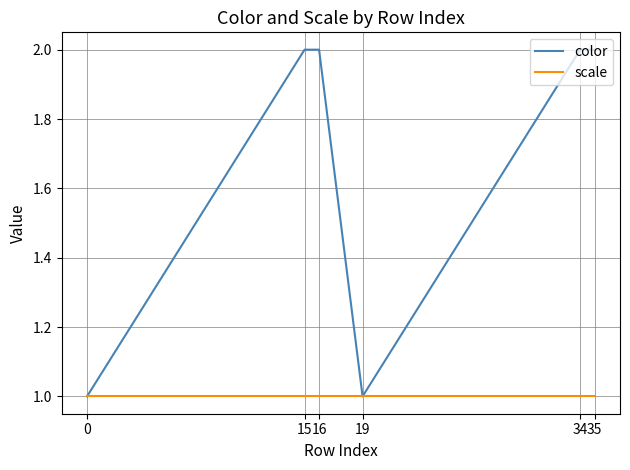

What is the total value across all series at 15?

3